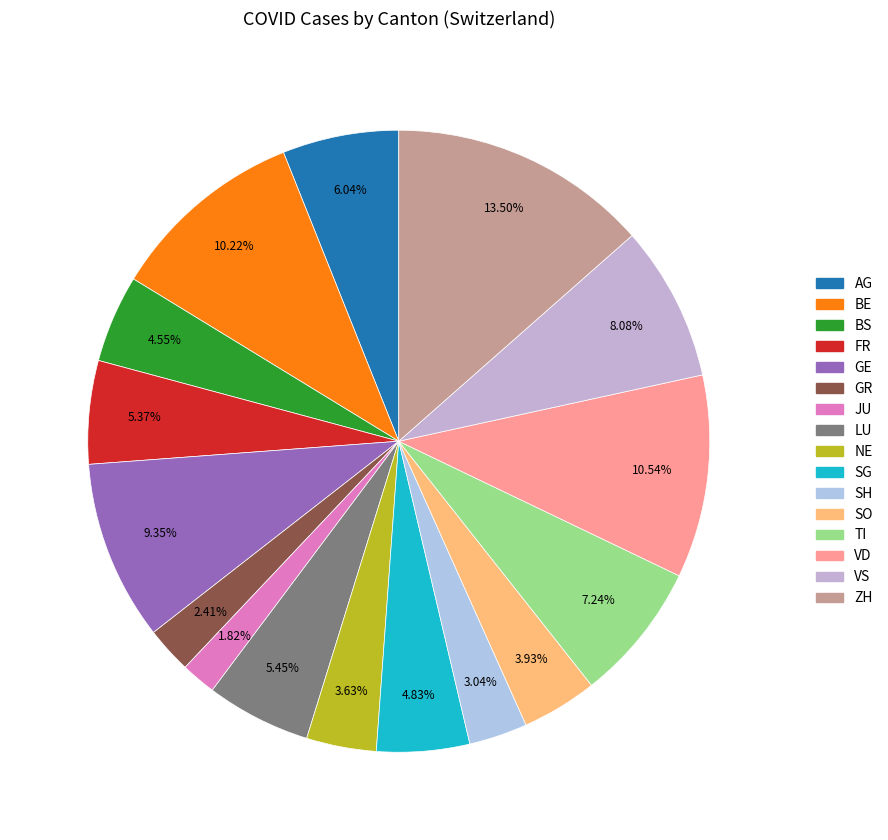

Which slice is the largest?

ZH